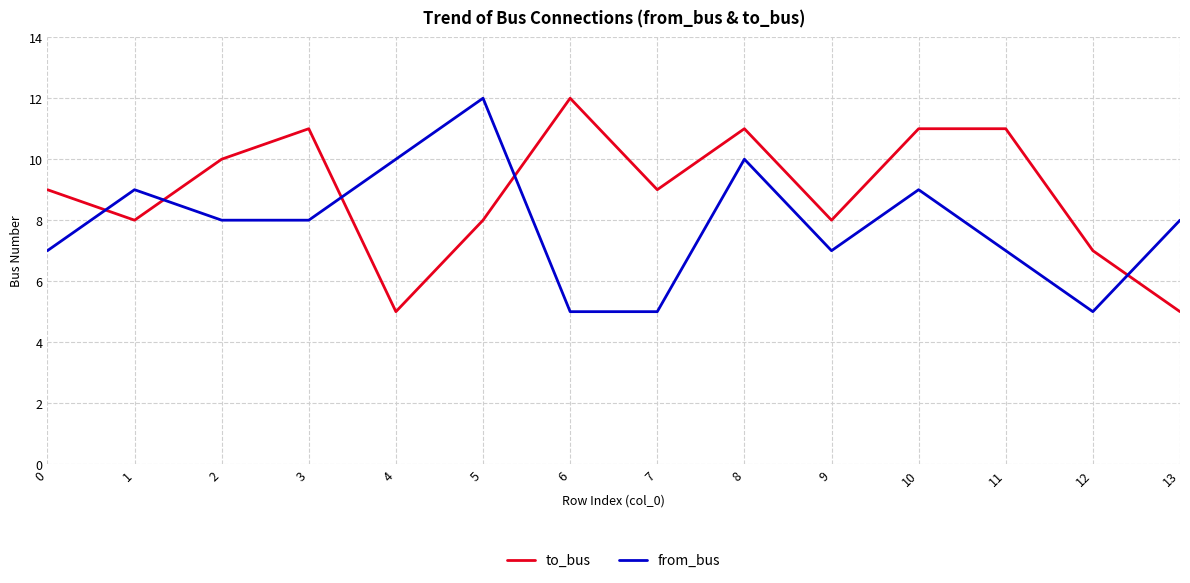

What is the total value across all series at 10?

20